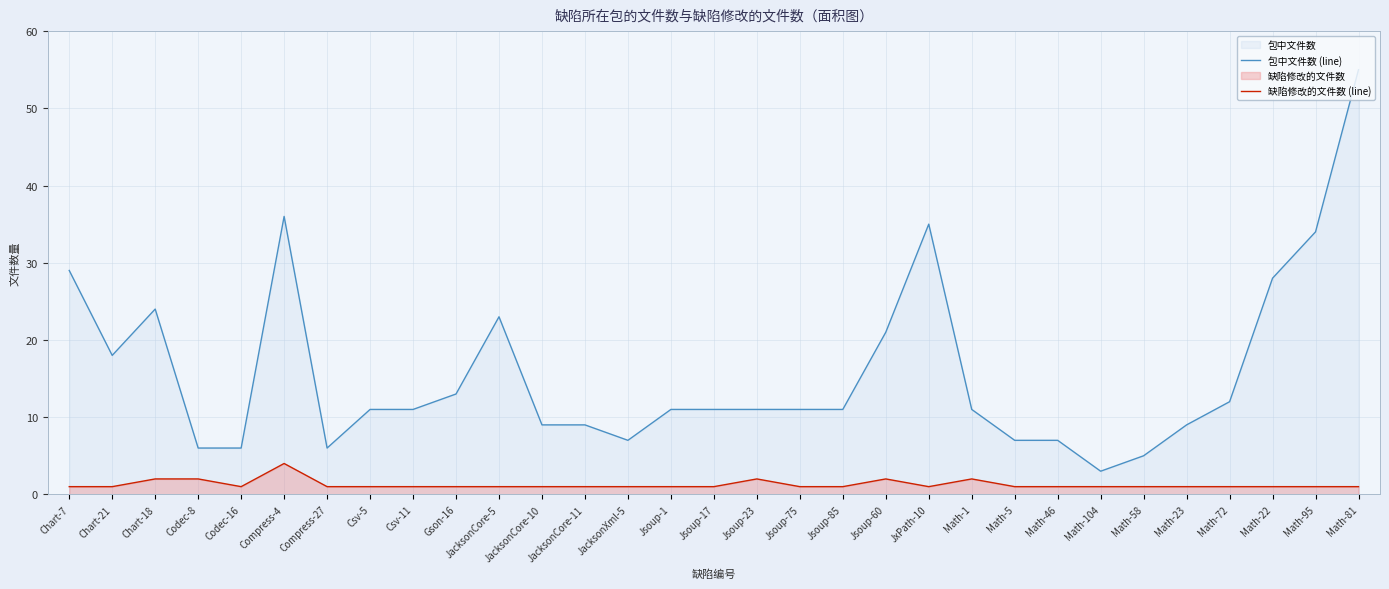

At which category is the sum across all series the highest?

Math-81